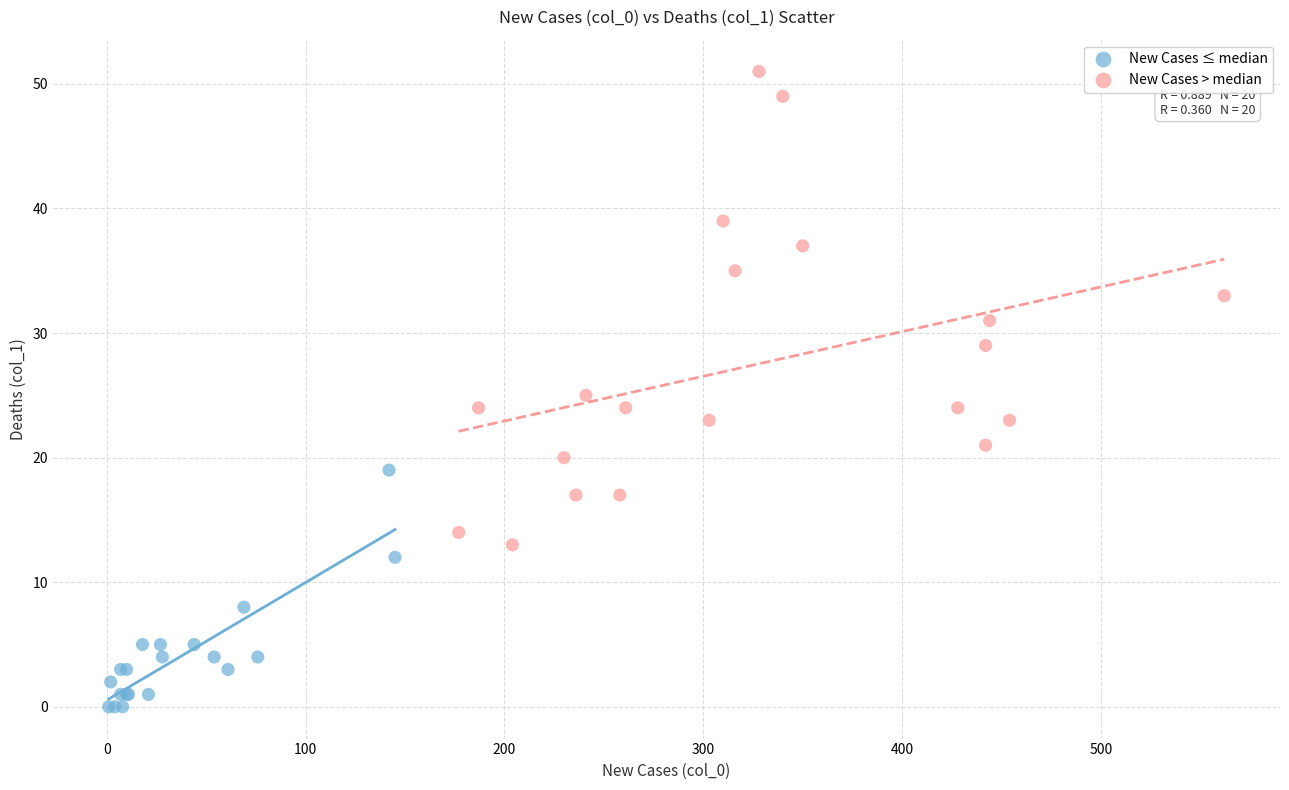

Which series contains the lowest Y value?

New Cases ≤ median